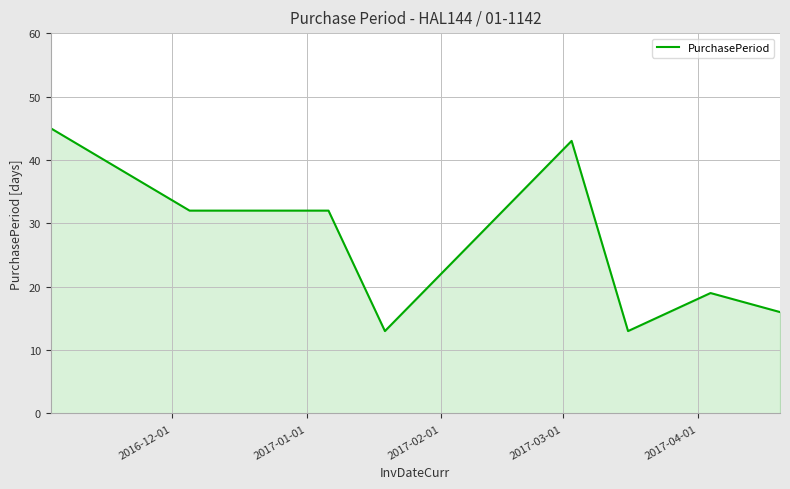

Does the chart have visible grid lines?

Yes